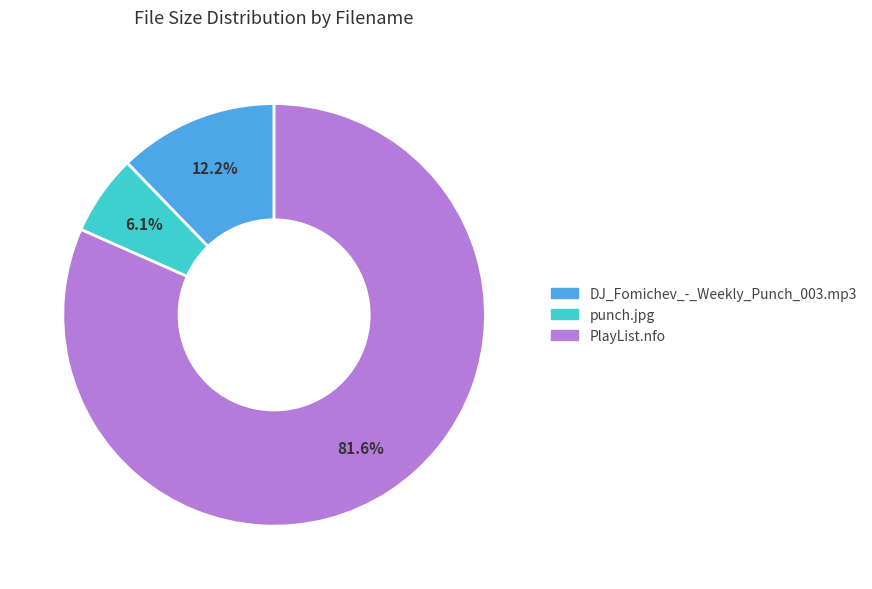

Between DJ_Fomichev_-_Weekly_Punch_003.mp3 and PlayList.nfo, which is larger?

PlayList.nfo